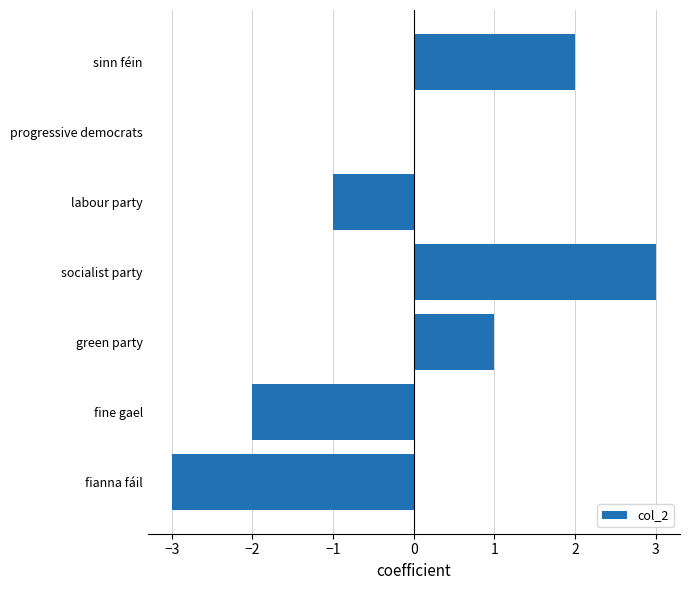

The chart shows a value of -2 at progressive democrats. True or false?

False